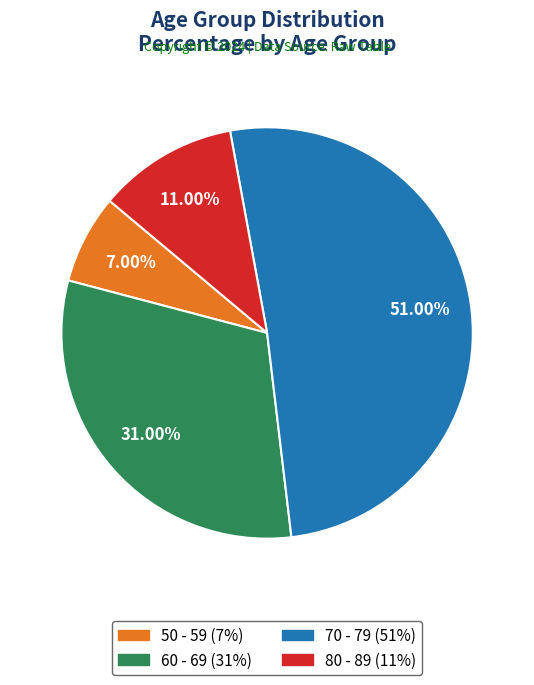

Between 70 - 79 and 60 - 69, which is larger?

70 - 79